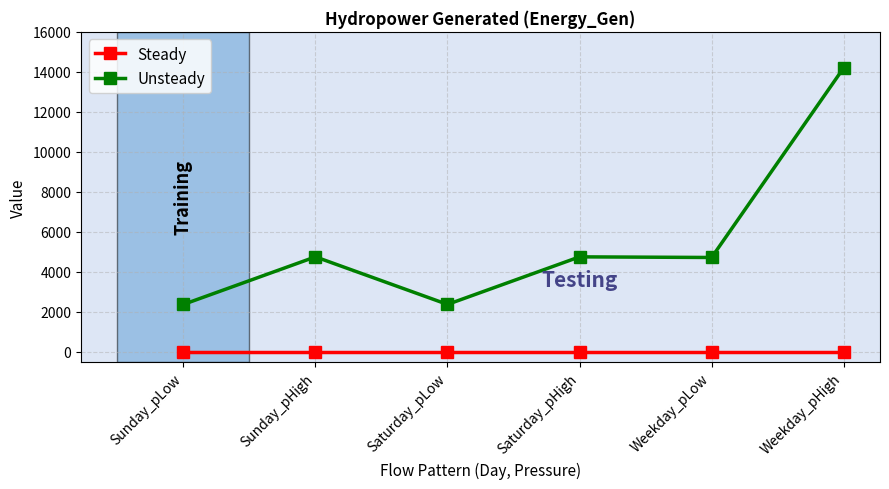

What position from the left is Saturday_pLow?

3